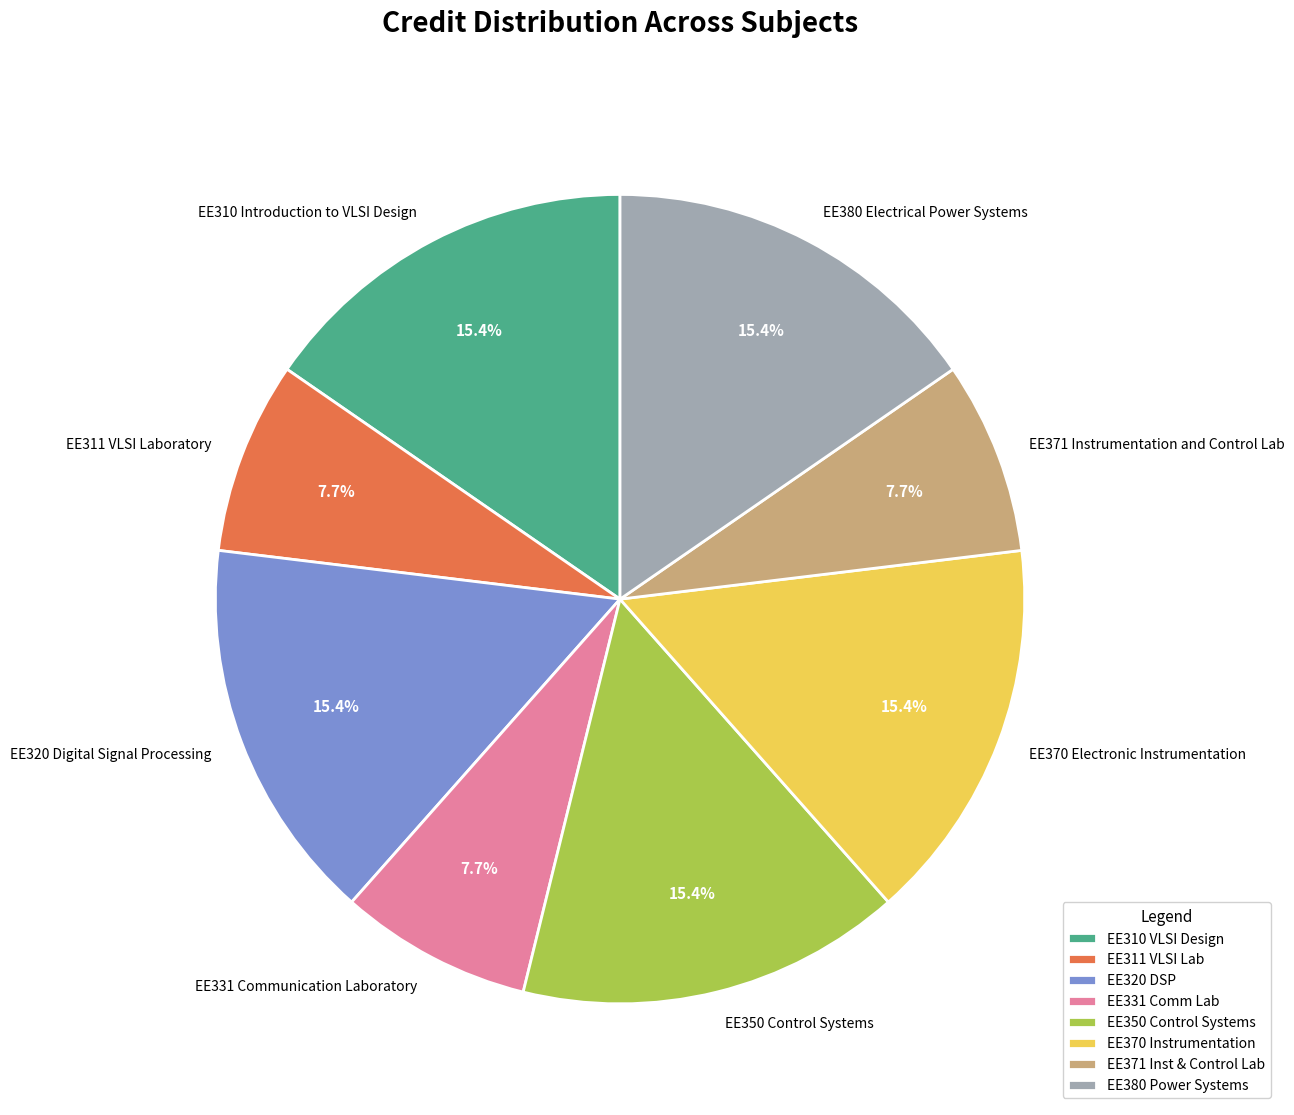

Is there a majority slice in this chart?

No